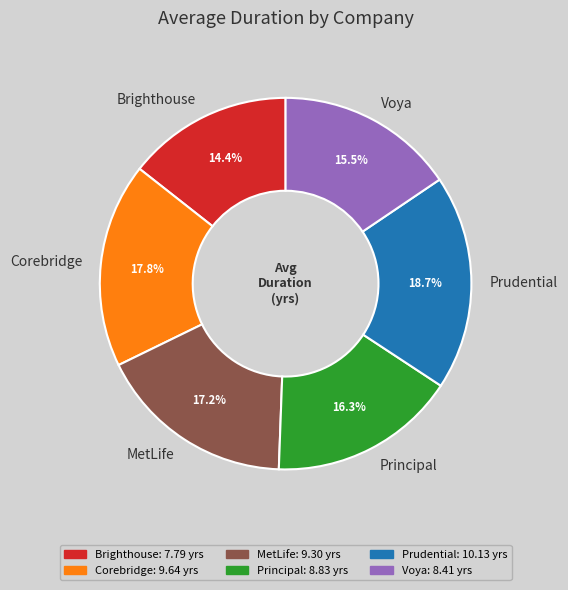

Do MetLife and Brighthouse together represent more than half of the pie?

No